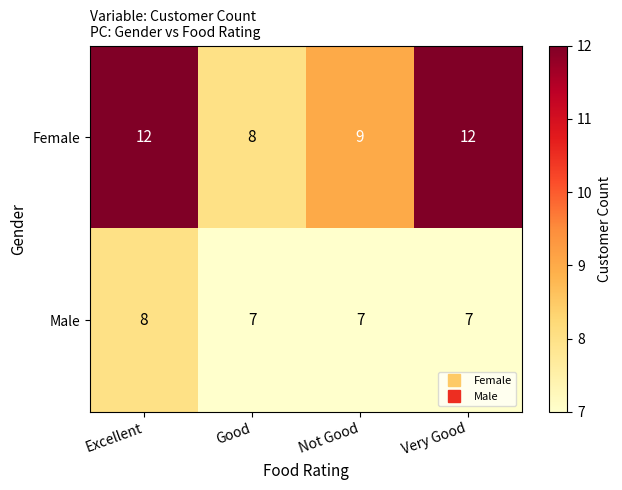

The value of Male at Good is 7. True or false?

True